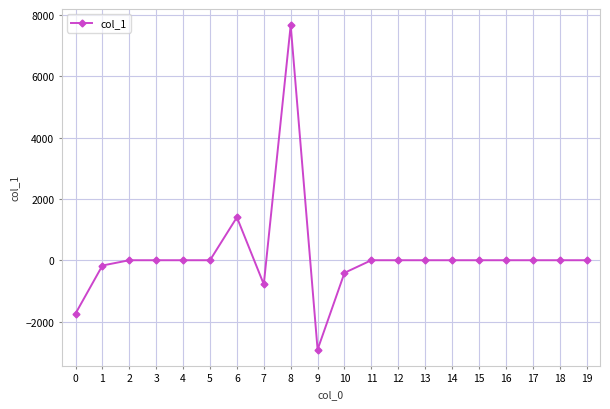

What is the sum of all values?

3039.4